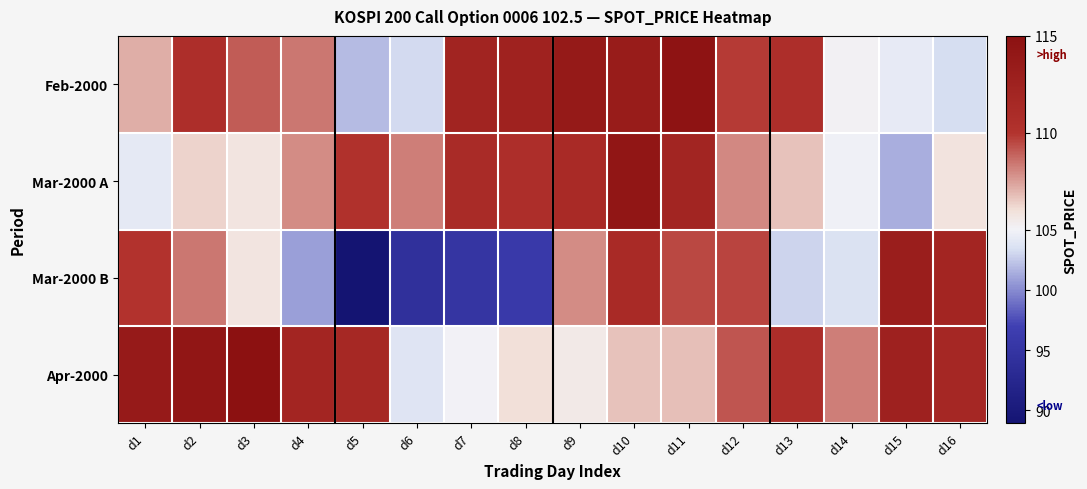

At how many categories does at least one series exceed 102?

16